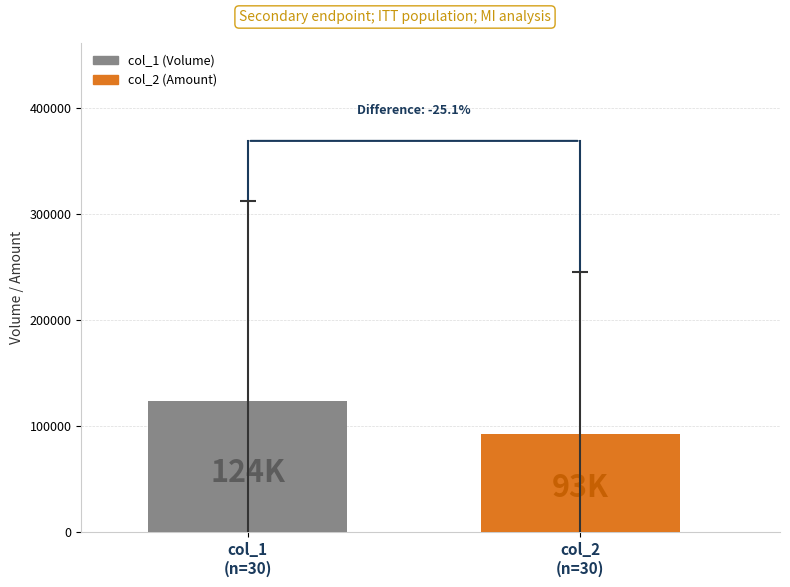

Count the number of categories in the chart.

1